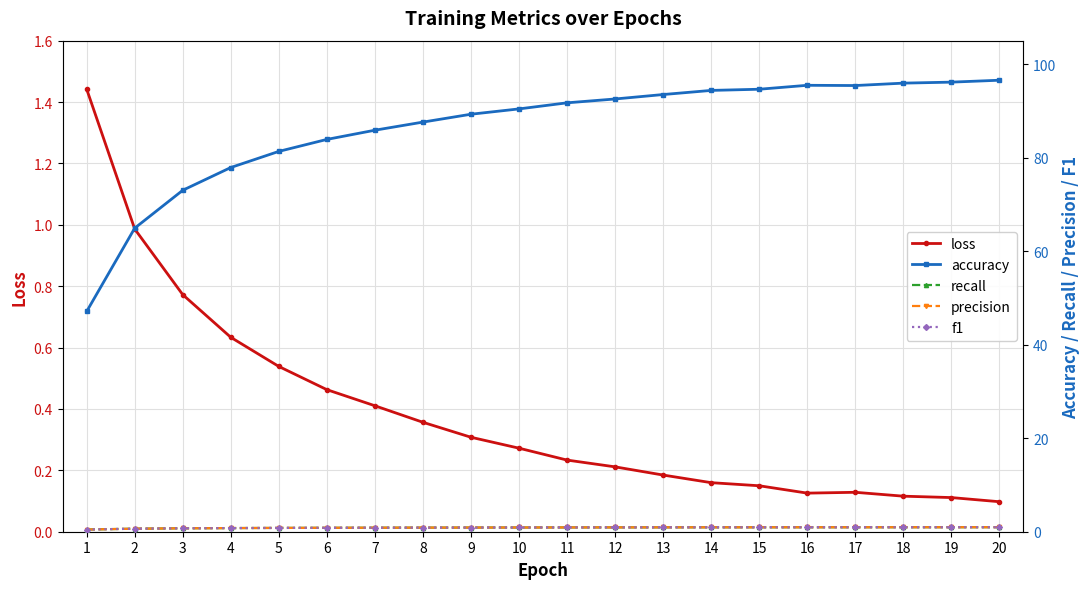

What is the value of the f1 point at the 5th from the left?

0.8